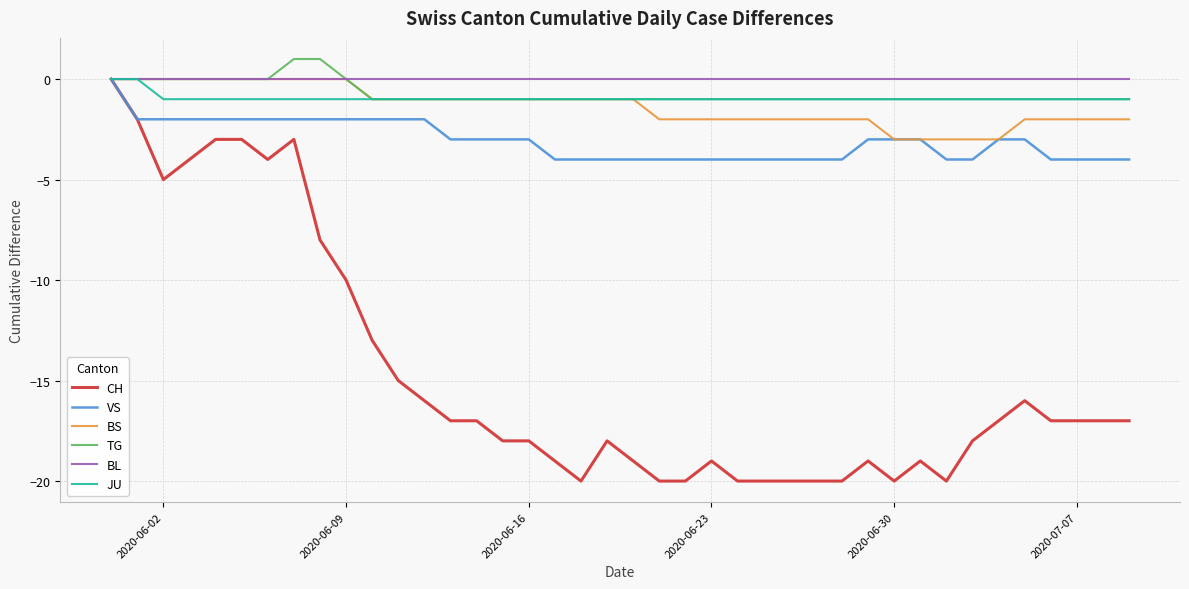

What is the lowest value of the CH series?

-20